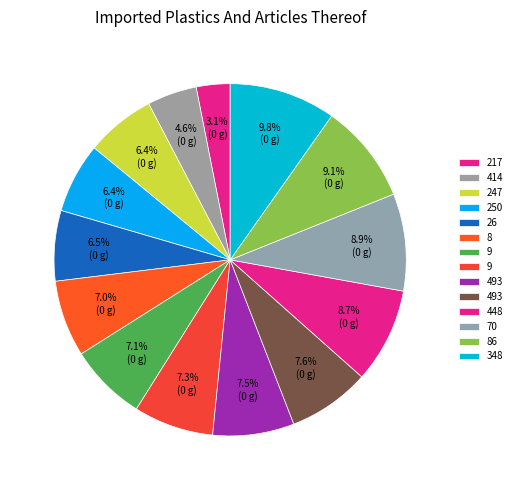

How many segments does this pie chart have?

14